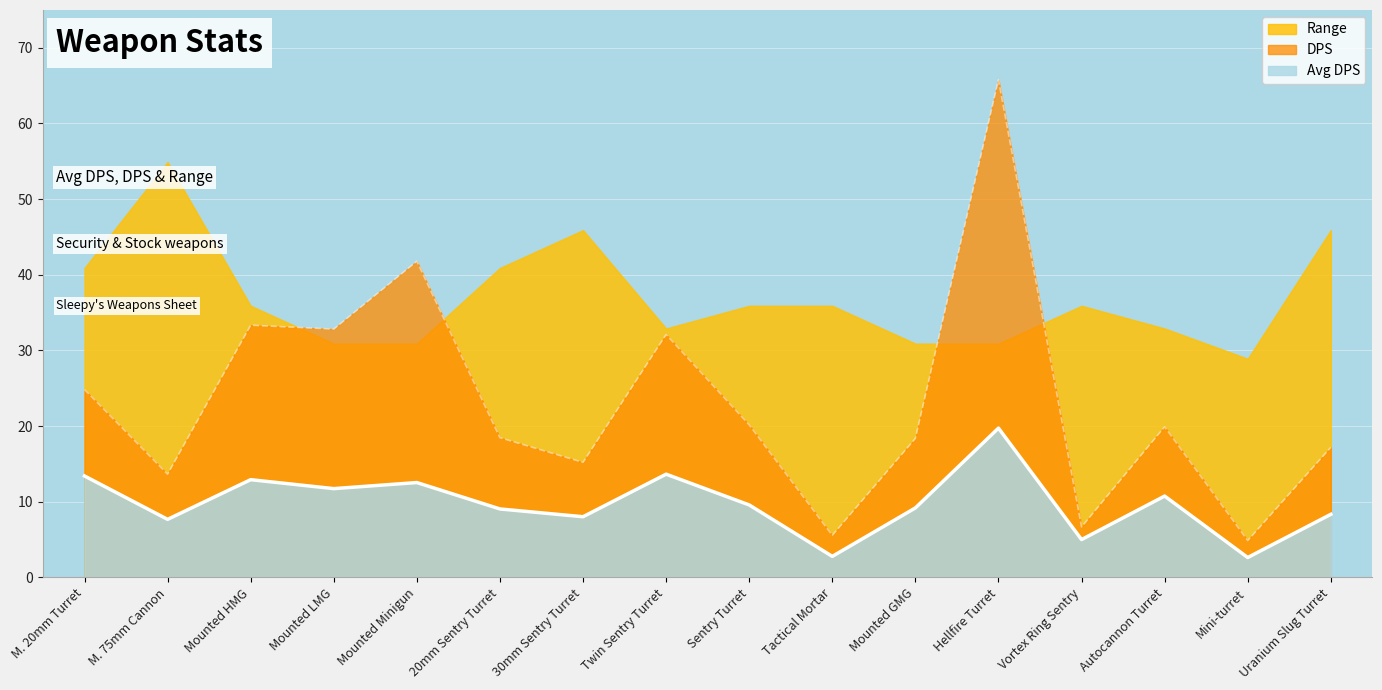

How many categories are shown in the chart?

16